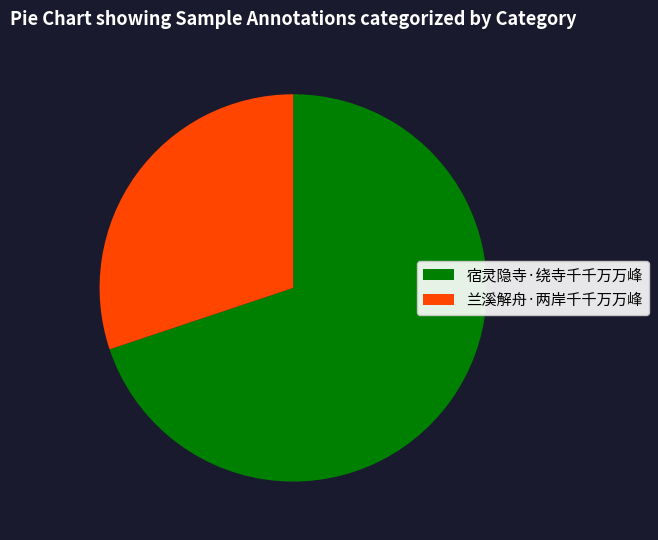

Between 兰溪解舟·两岸千千万万峰 and 宿灵隐寺·绕寺千千万万峰, which is larger?

宿灵隐寺·绕寺千千万万峰